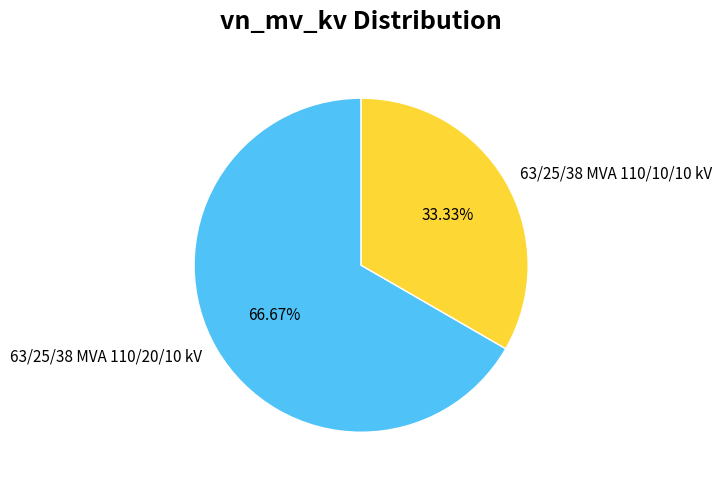

Approximately how many times larger is the value at 63/25/38 MVA 110/20/10 kV compared to 63/25/38 MVA 110/10/10 kV?

2.0